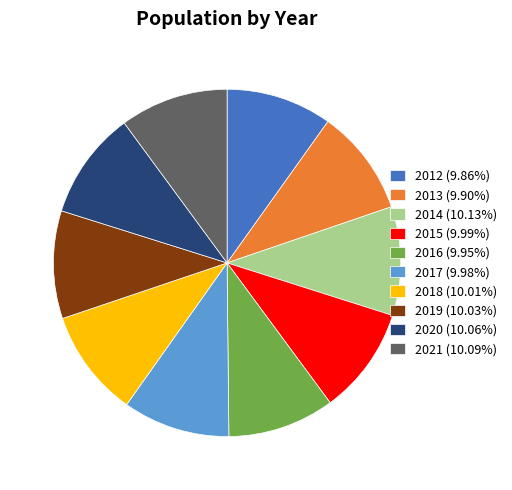

Approximately how many times larger is the value at 2013 (9.90%) compared to 2014 (10.13%)?

1.0